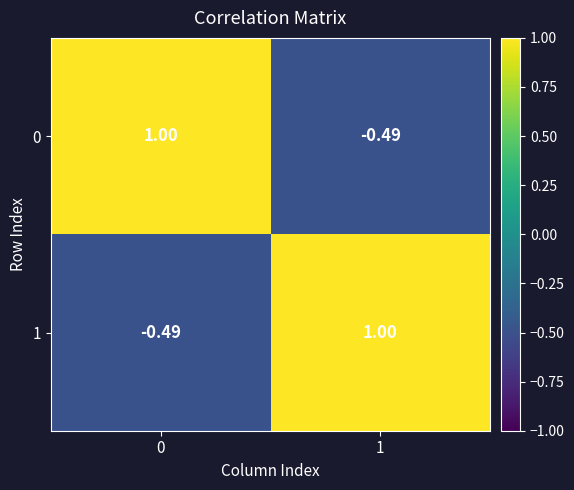

How many categories are shown in the chart?

2